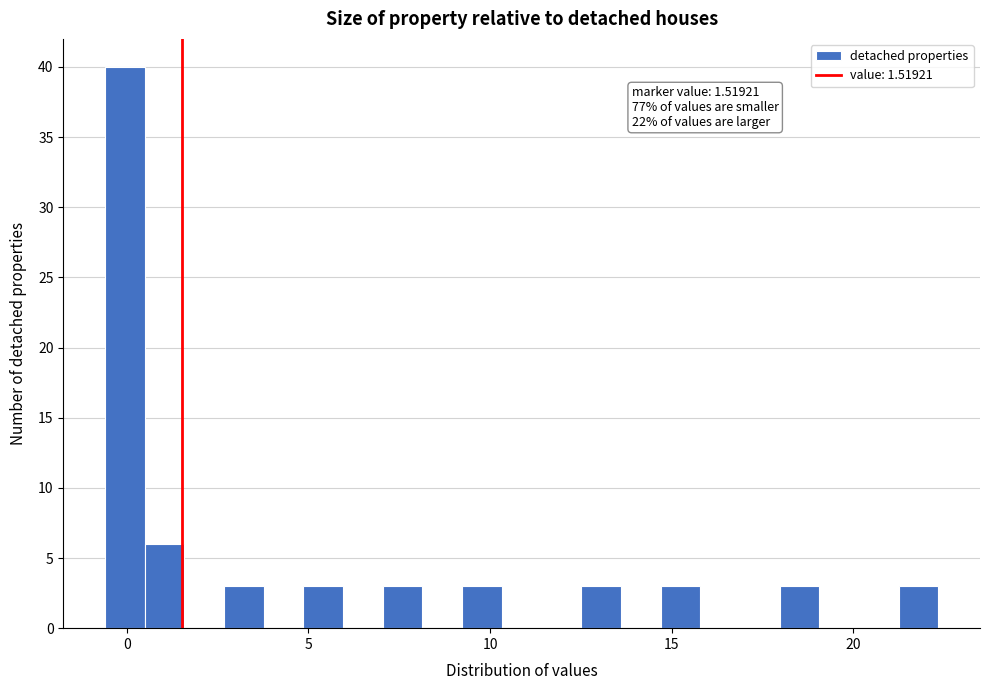

Around what value on the x-axis is the tallest bar? Give the approximate position of its centre, as read against the axis.

0.0